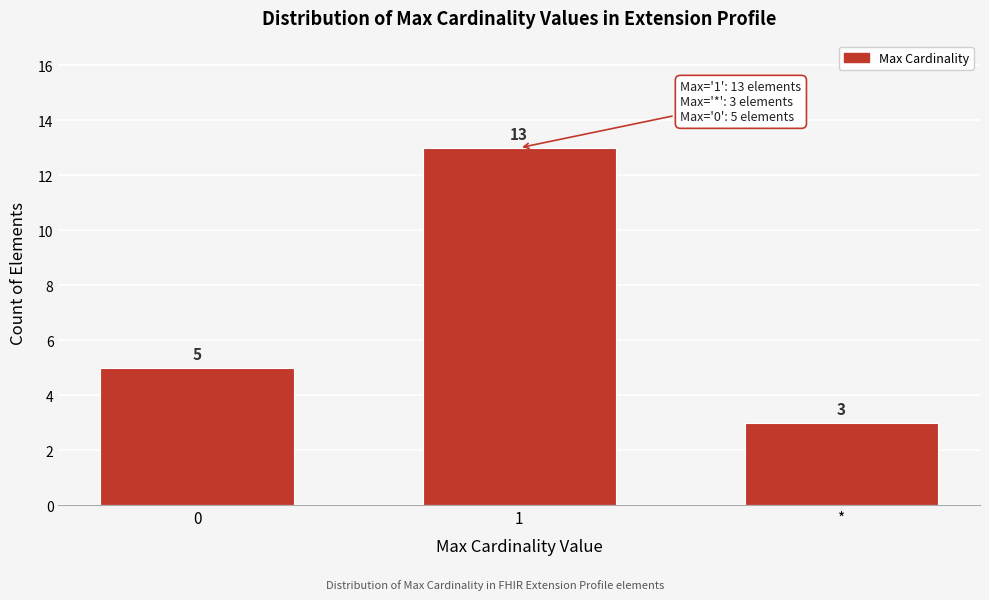

Reading left to right, extract all data points from this chart.

5	13	3